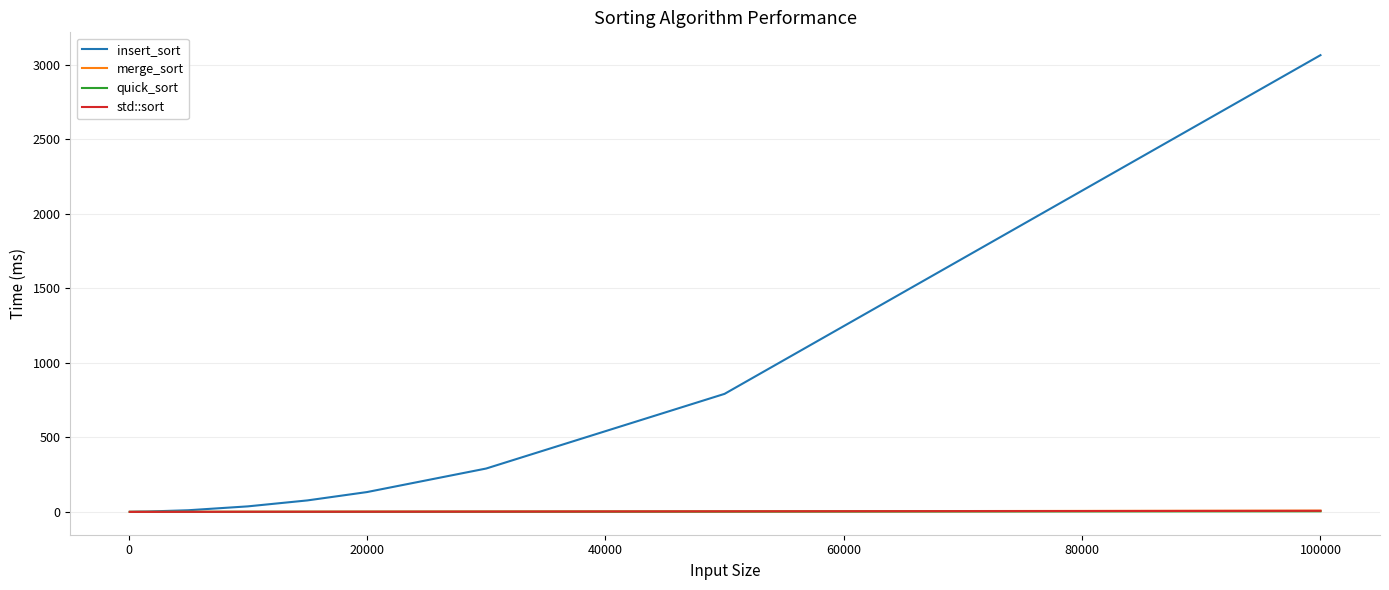

At how many categories does at least one series exceed 2847?

1